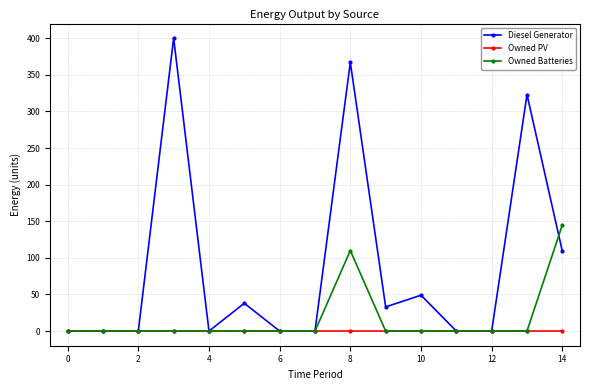

Which series has the largest range (max minus min)?

Diesel Generator